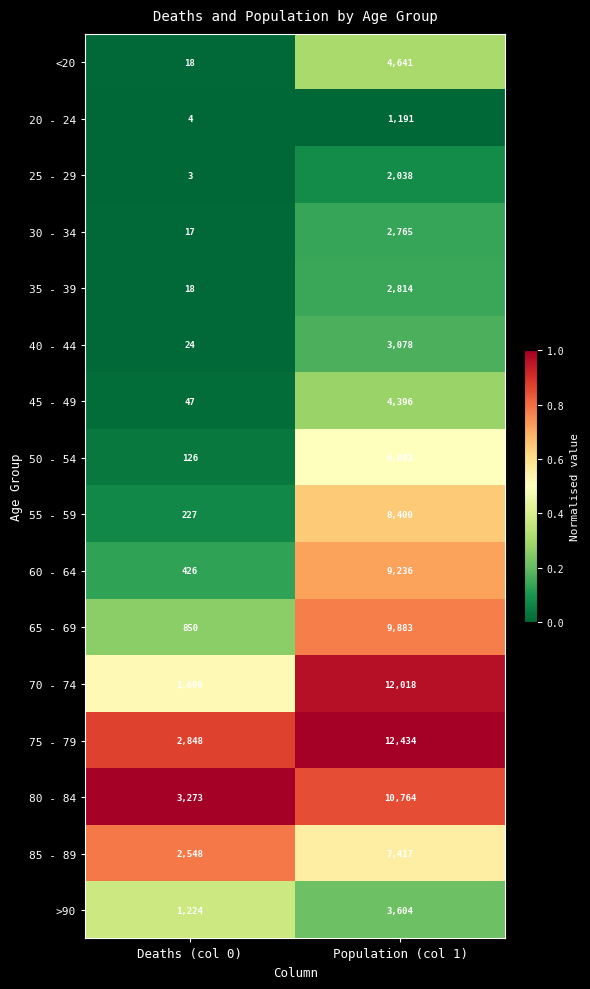

Between Deaths (col 0) and Population (col 1), which series saw the biggest shift?

70 - 74